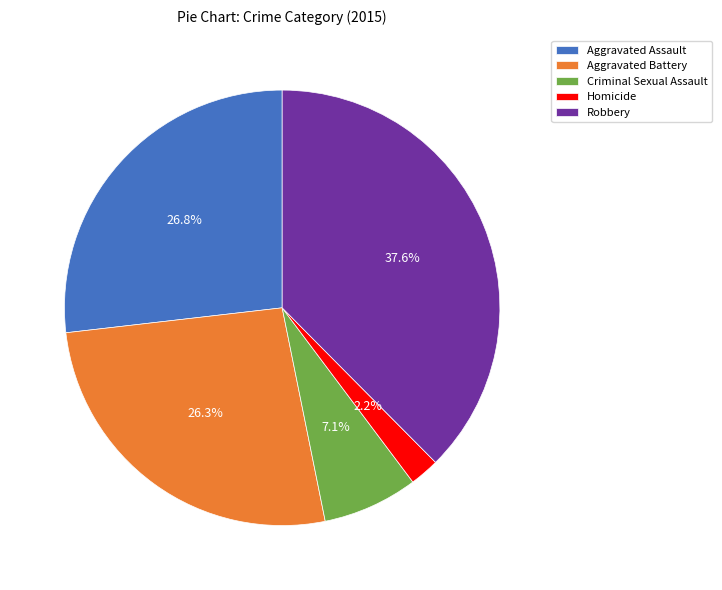

To the nearest percent, what is the combined percentage of Homicide and Aggravated Assault?

29%